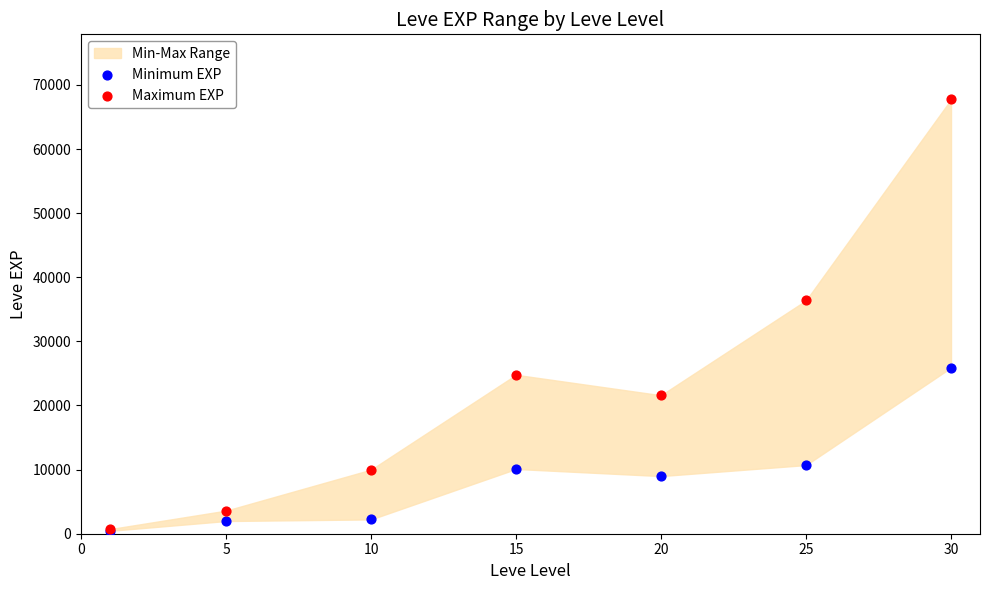

Which series has the widest spread of Y values?

Maximum EXP